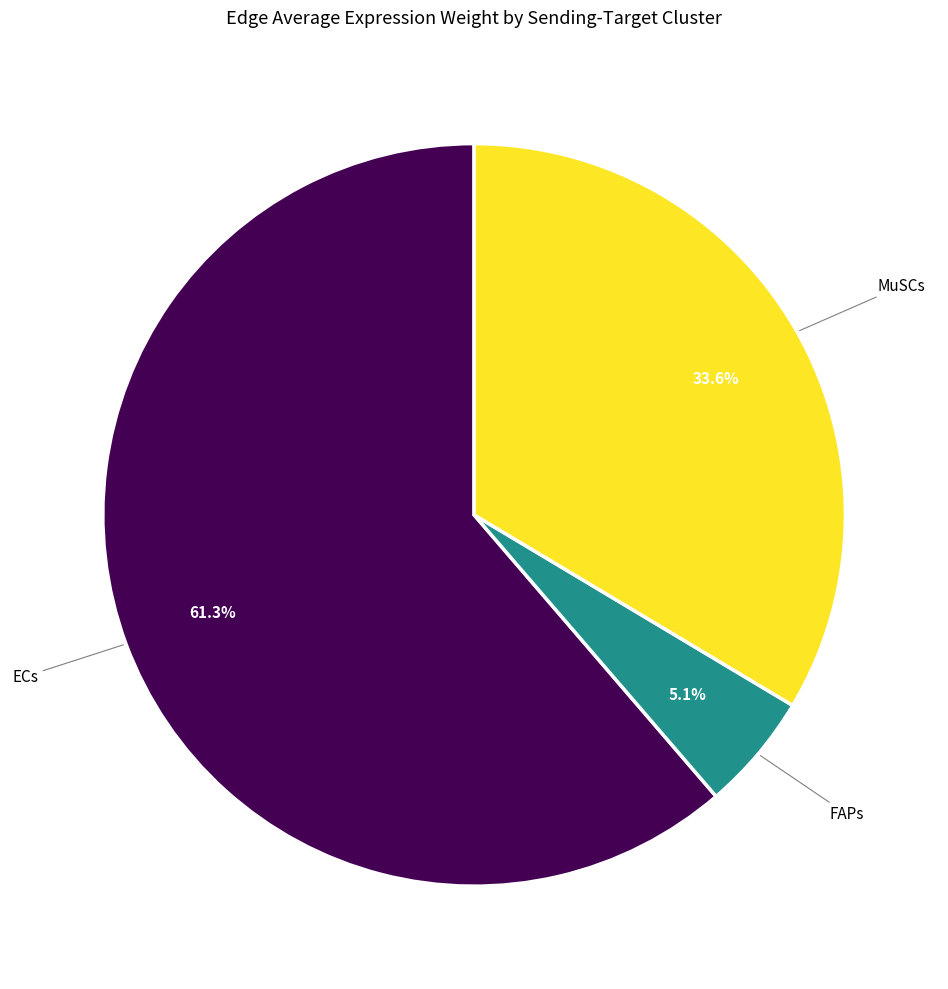

Is there a majority slice in this chart?

Yes